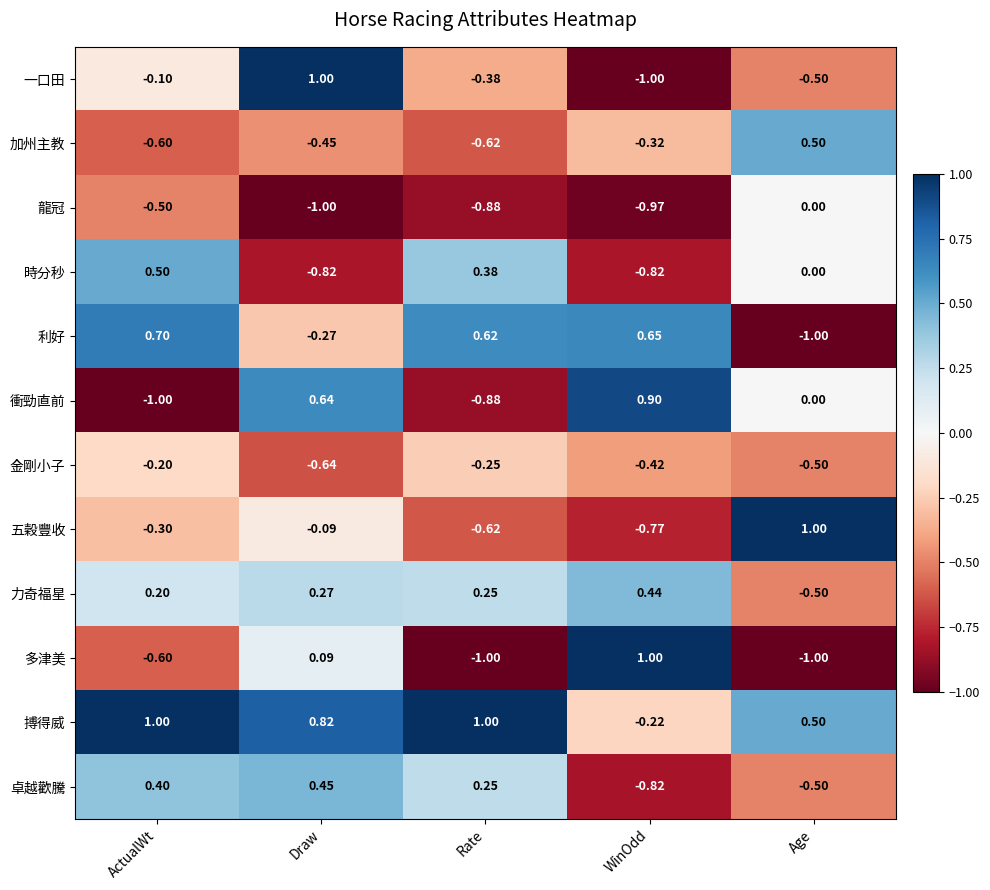

At which label is 多津美 closest to 0?

Draw